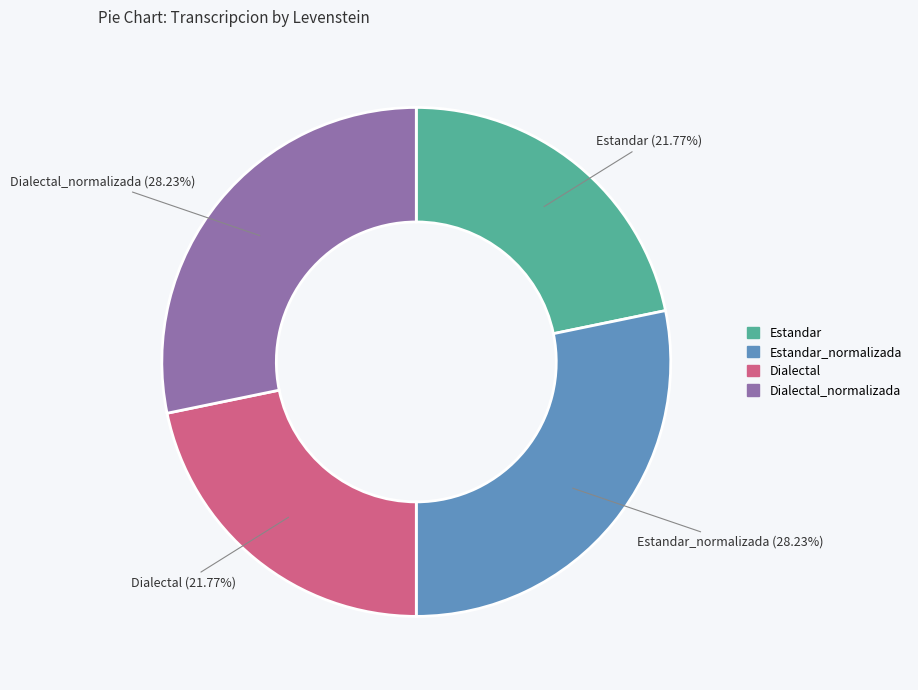

Is there any slice that represents more than half of the pie?

No